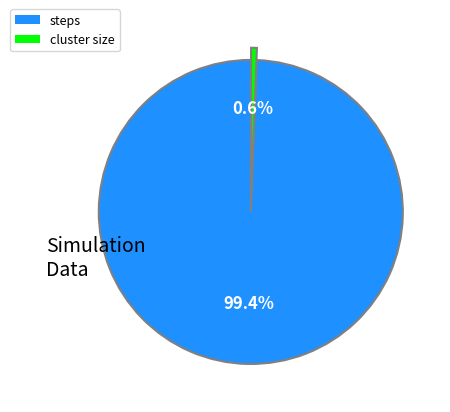

Which category accounts for the majority?

steps